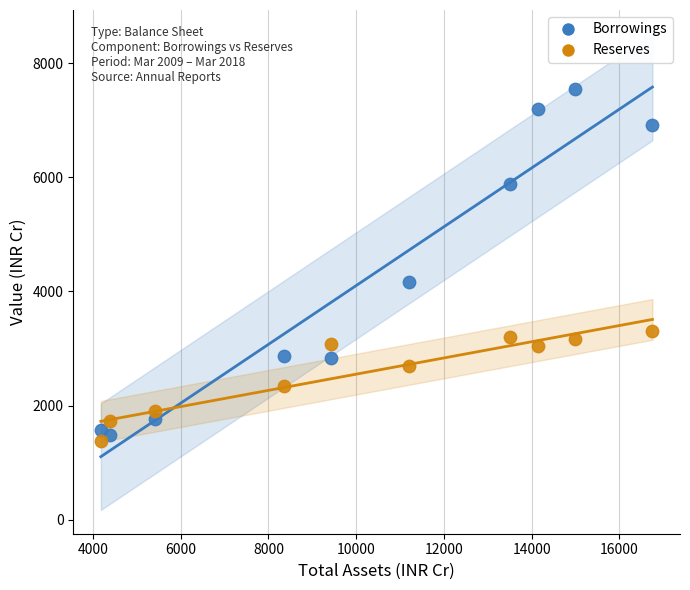

Which series contains the highest Y value?

Borrowings